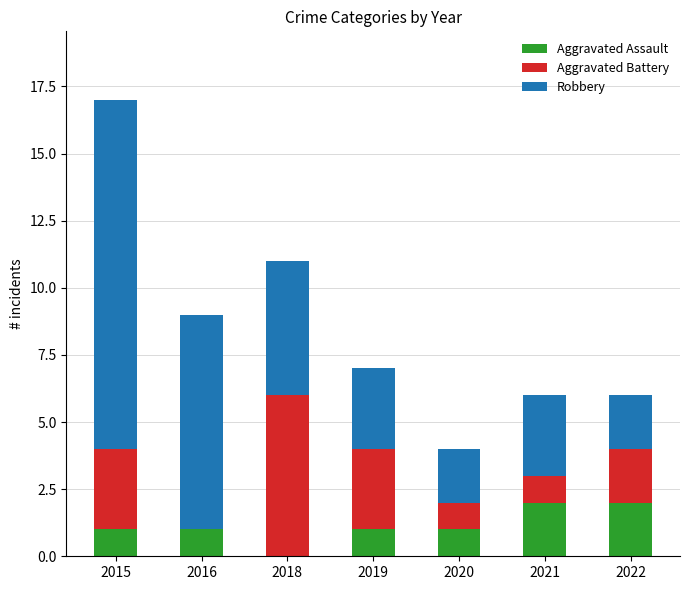

What is the total value across all series at 2016?

9